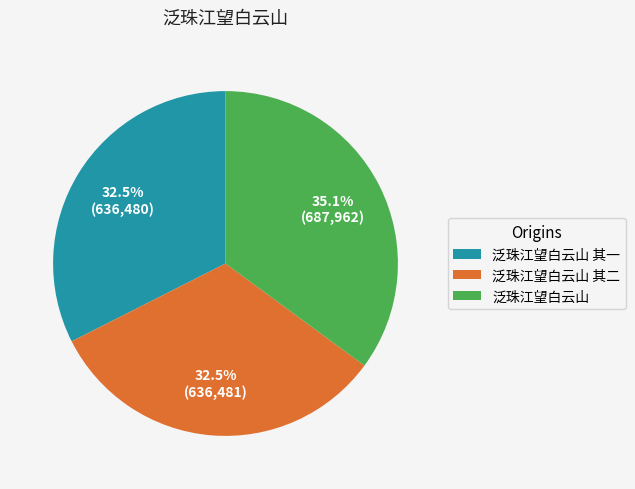

True or false: 泛珠江望白云山 accounts for 26% of the total.

False